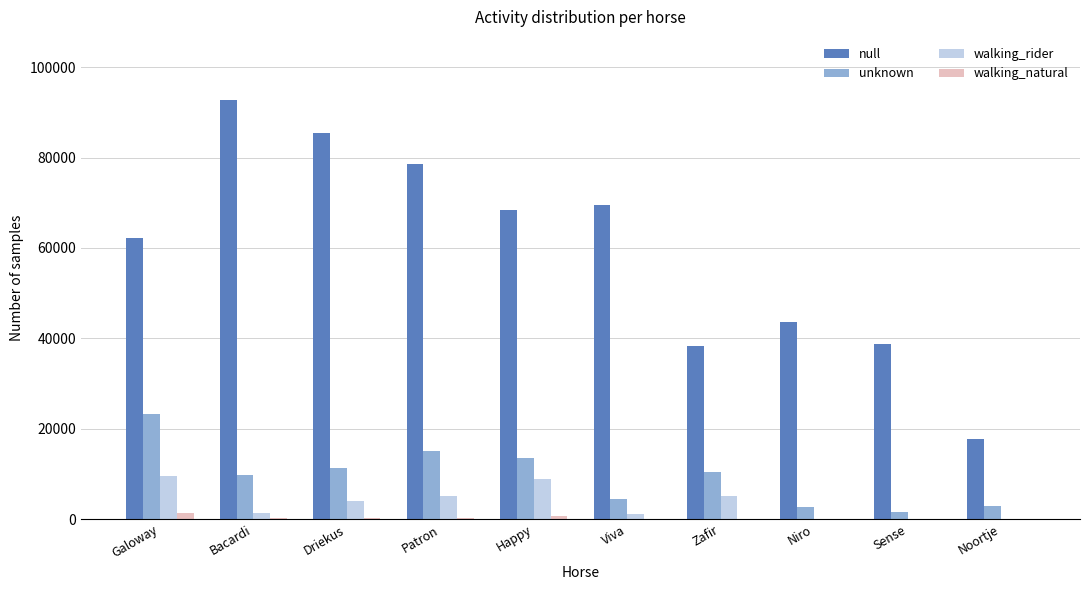

Between Bacardi and Noortje, which series saw the biggest shift?

null